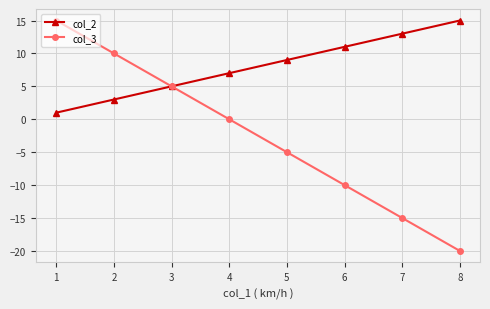

What is the value of the col_3 point at the 8th from the left?

-20